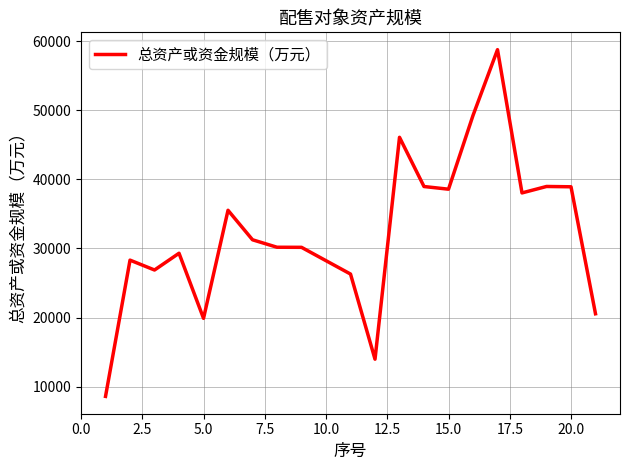

What is the maximum value shown in the chart?

58772.5